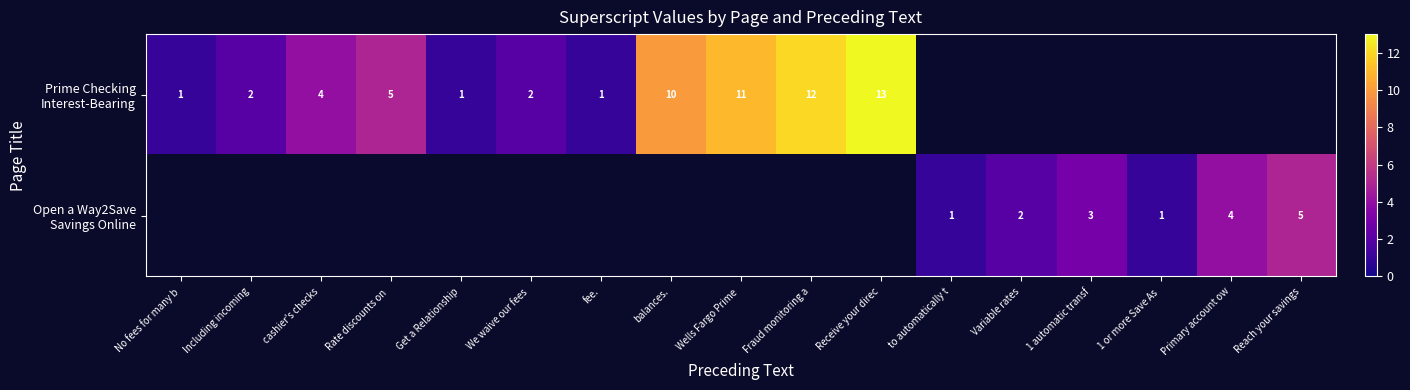

At how many categories does at least one series exceed 0?

17